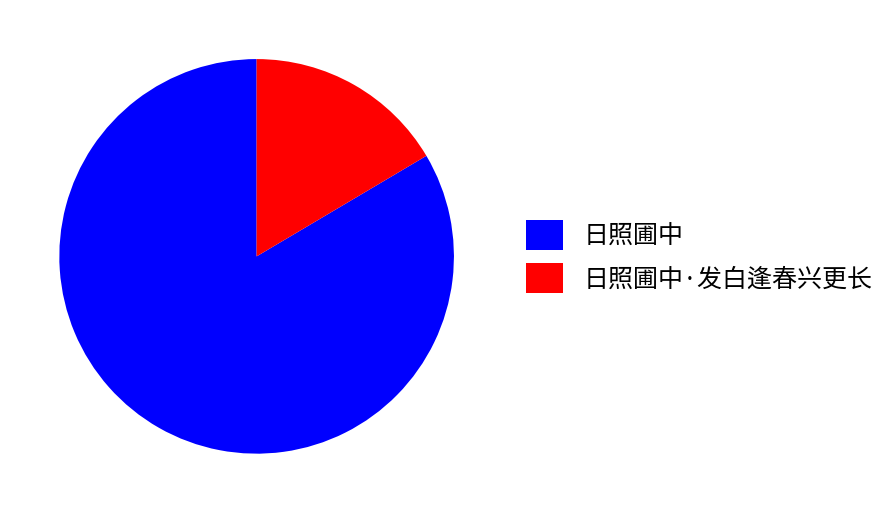

Is it true that 日照圃中 is 84% of the pie?

True